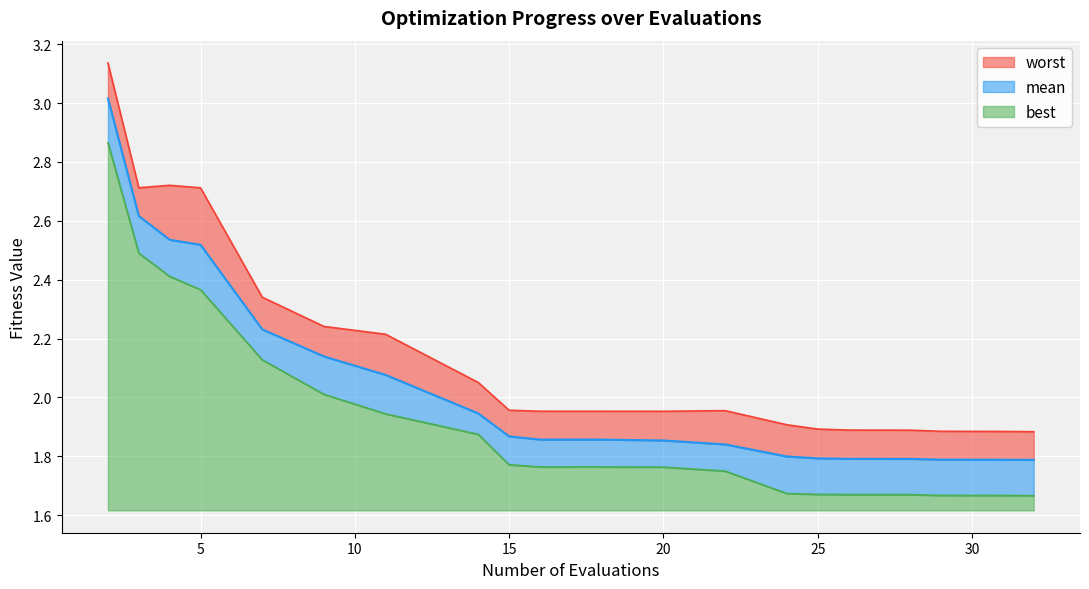

True or false: mean has more than 2 points higher than both neighbors.

False